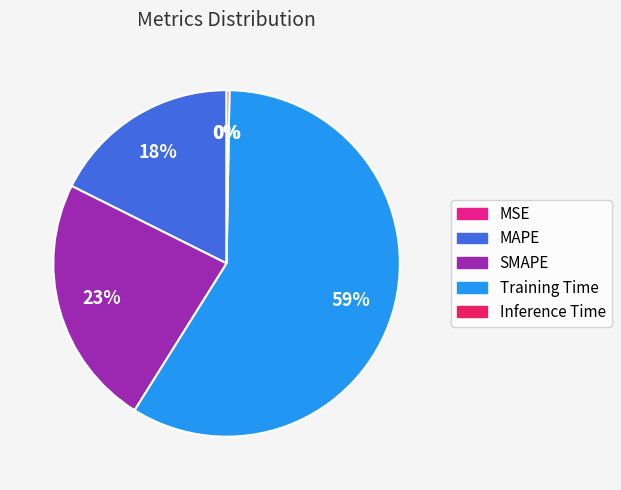

To the nearest percent, what is the difference between the largest and smallest slice percentages?

59%